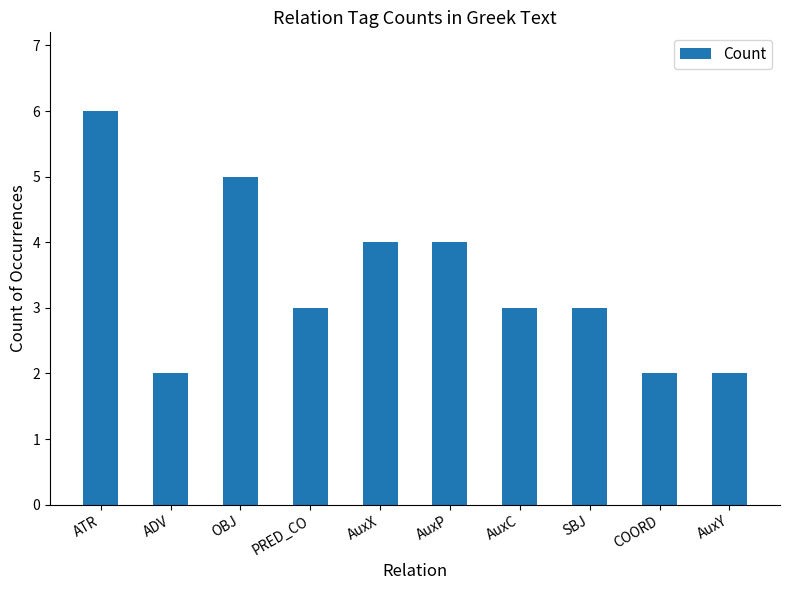

What is the label of the 10th bar from the left?

AuxY